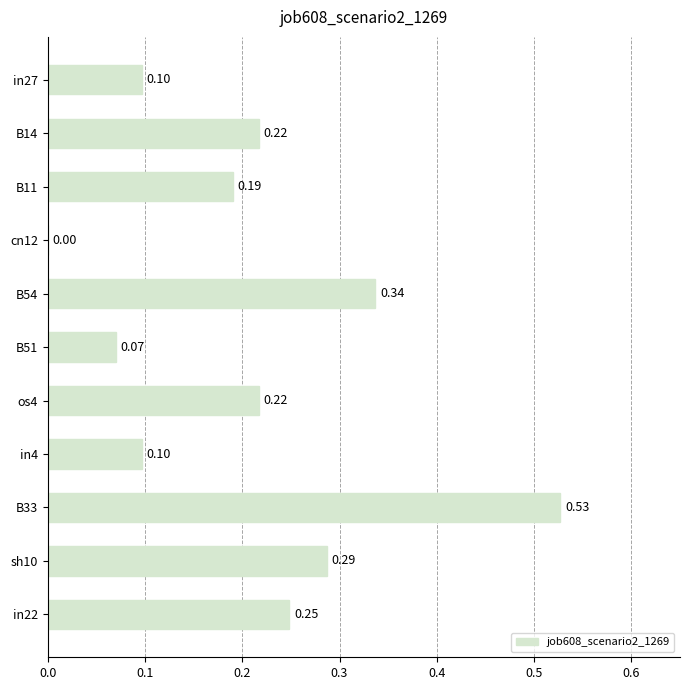

What is the change in value from in27 to B54?

+0.2